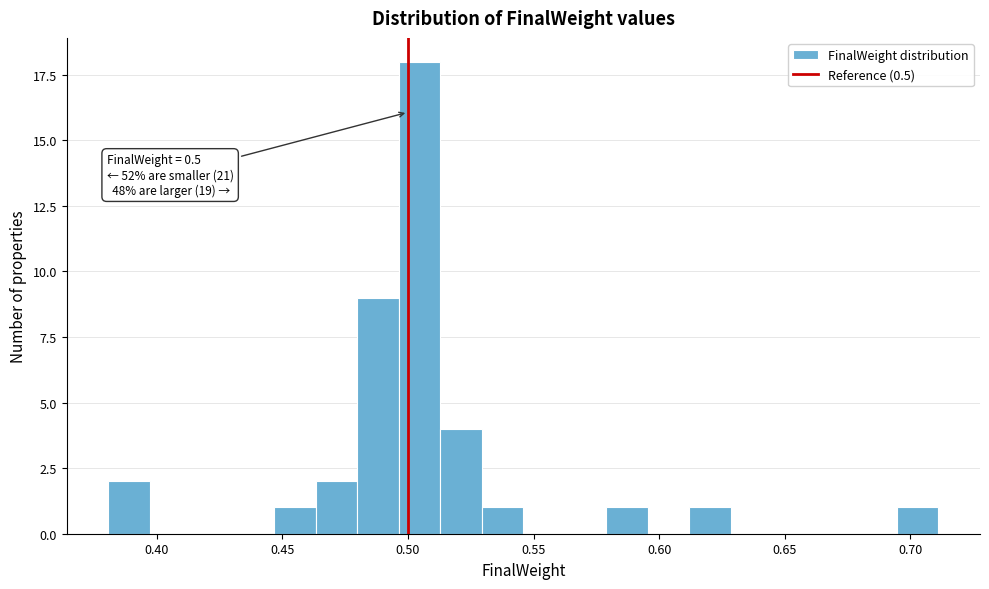

Around what value on the x-axis is the tallest bar? Give the approximate position of its centre, as read against the axis.

0.505